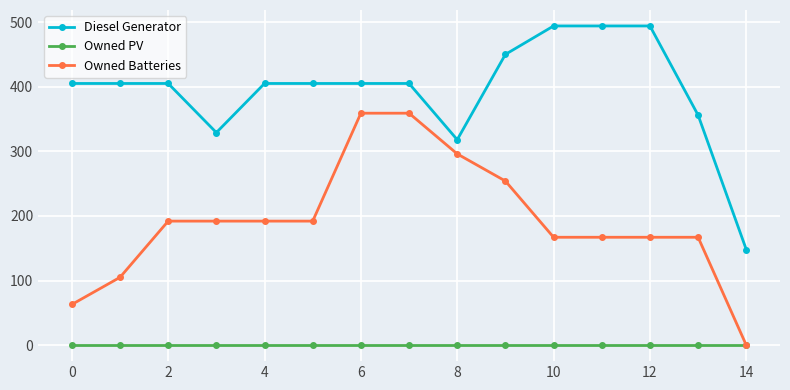

True or false: Owned Batteries and Diesel Generator cross at least once.

False